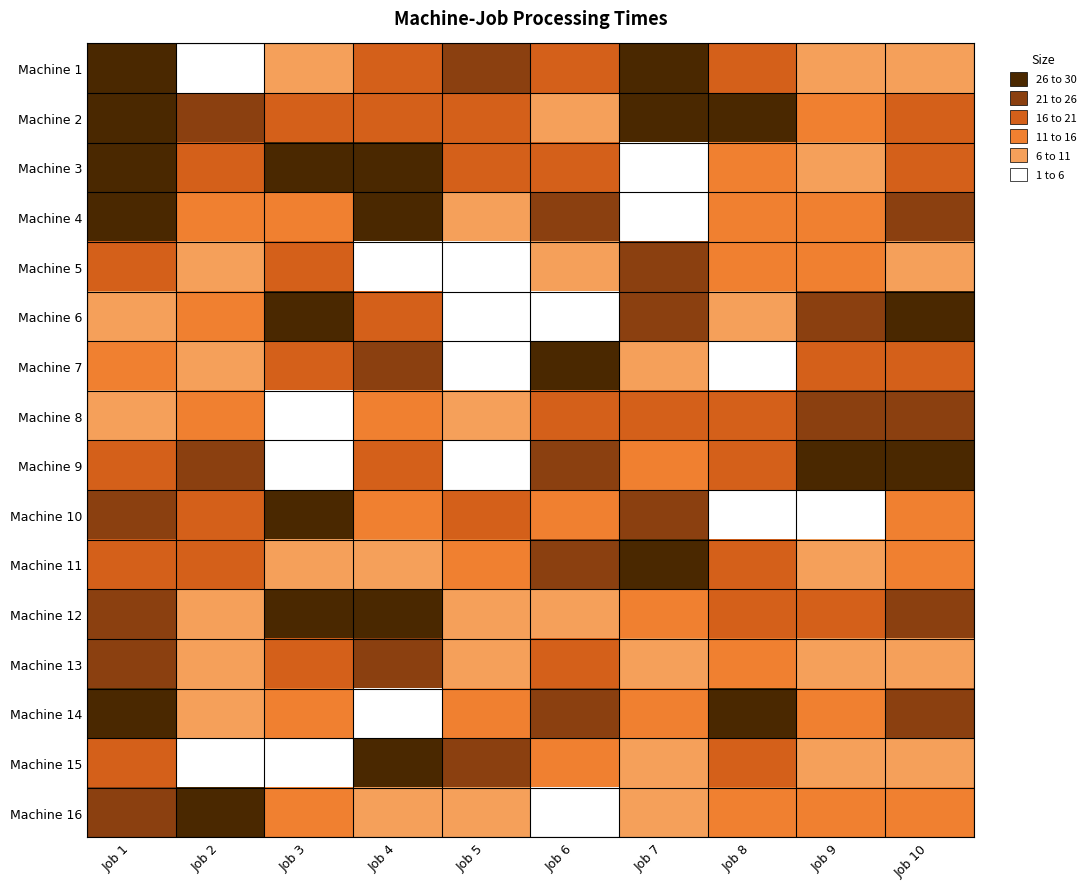

At which category is the sum across all series the highest?

Job 1